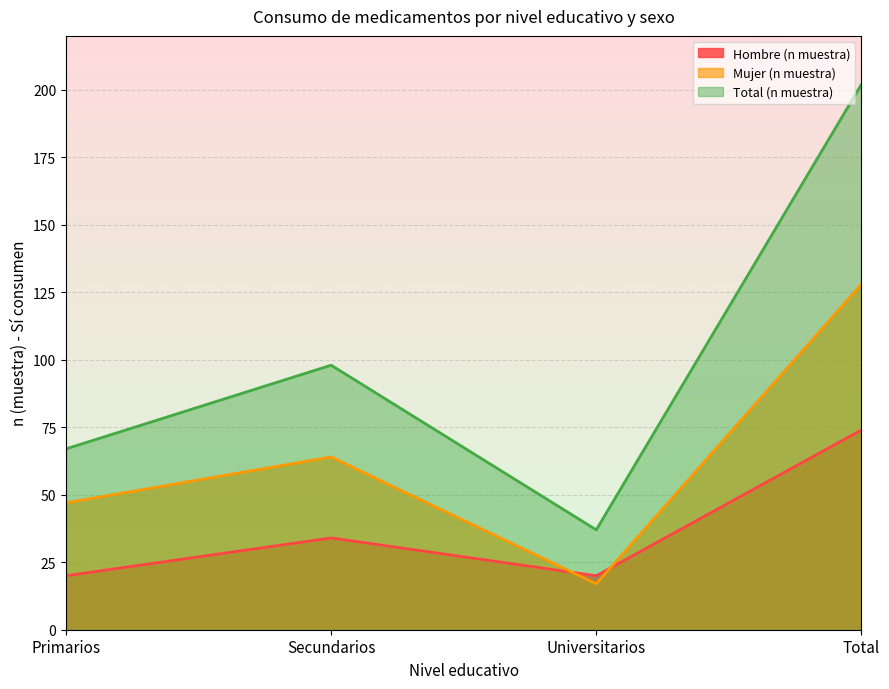

In Hombre (n muestra), how many points are higher than both neighbors (excluding endpoints)?

1